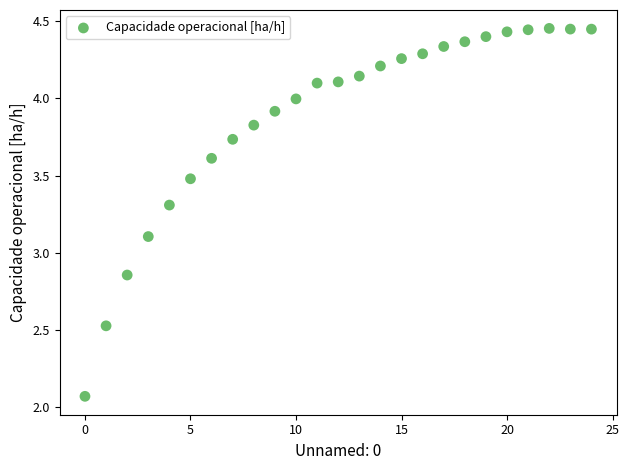

What Y value in the scatter plot is closest to 3?

3.1